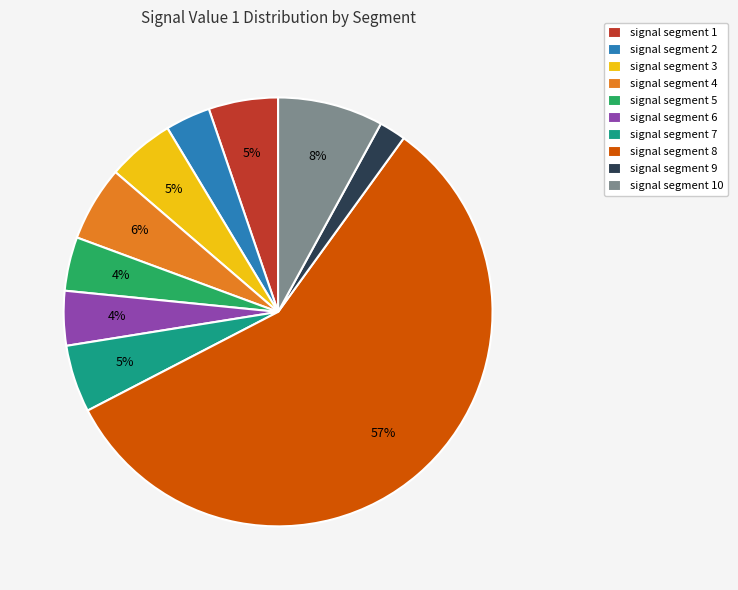

What is the smallest slice in the pie chart?

signal segment 9